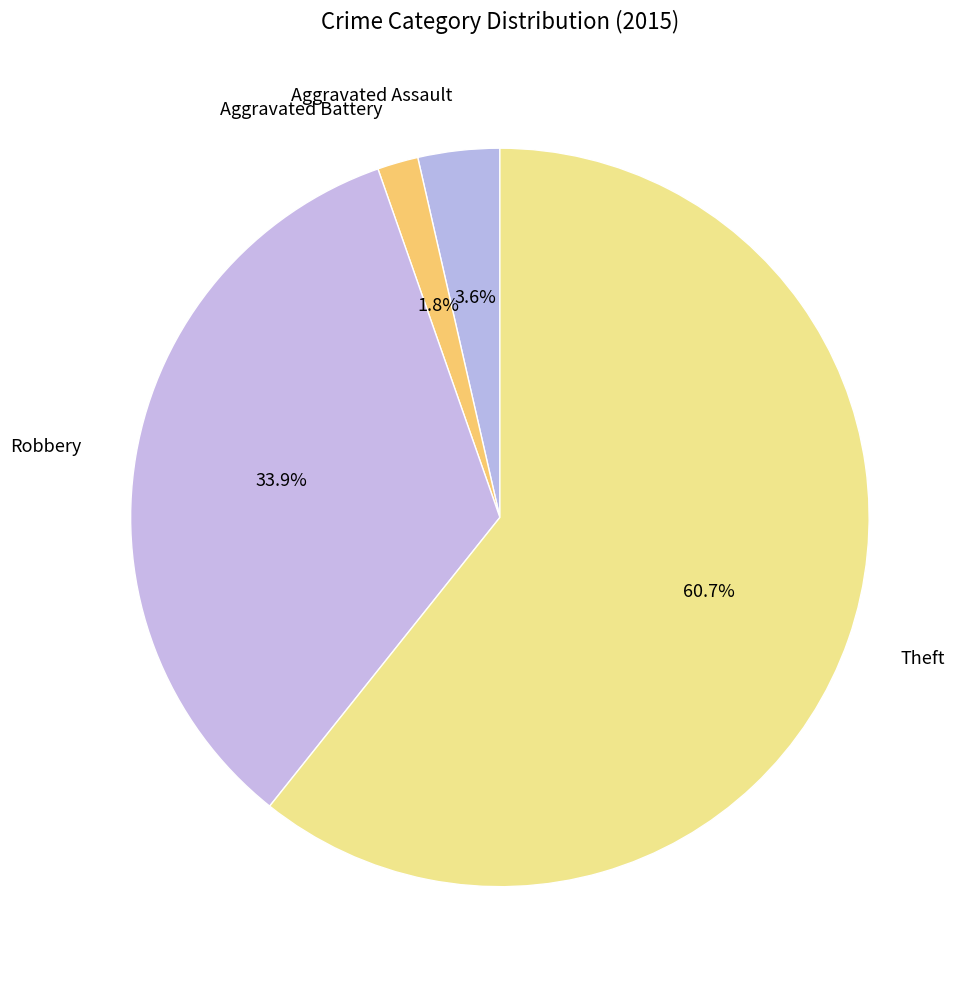

True or false: Robbery accounts for 46% of the total.

False